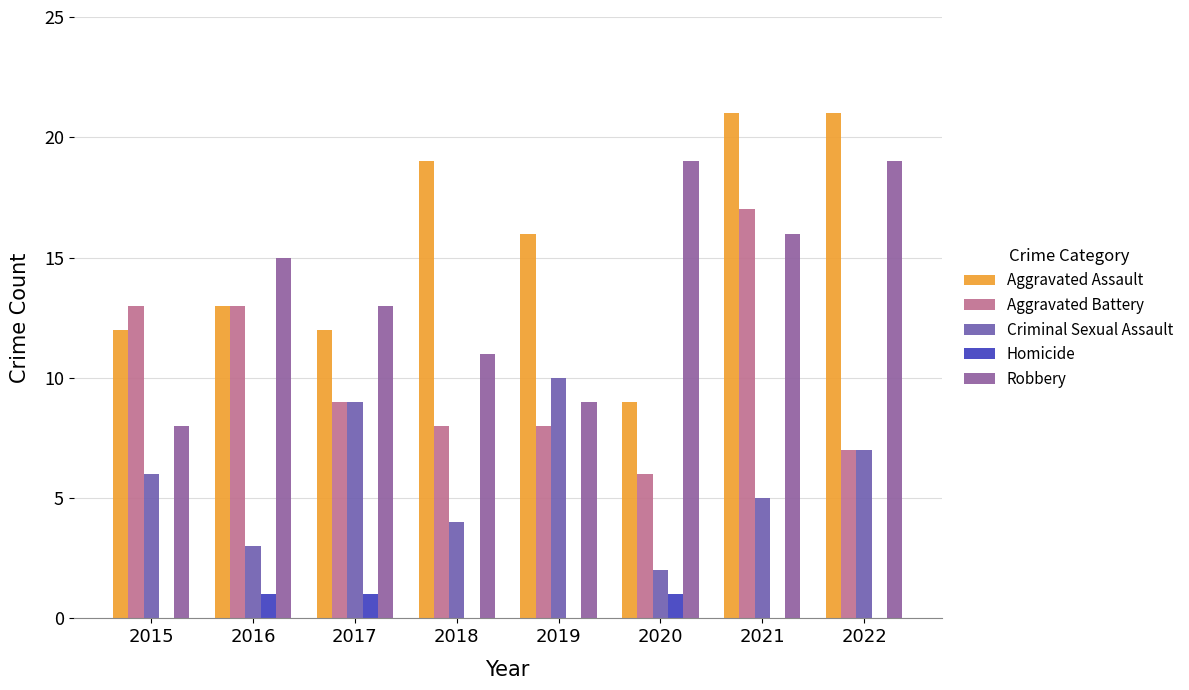

Is it true that Homicide equals -1 at 2018?

False